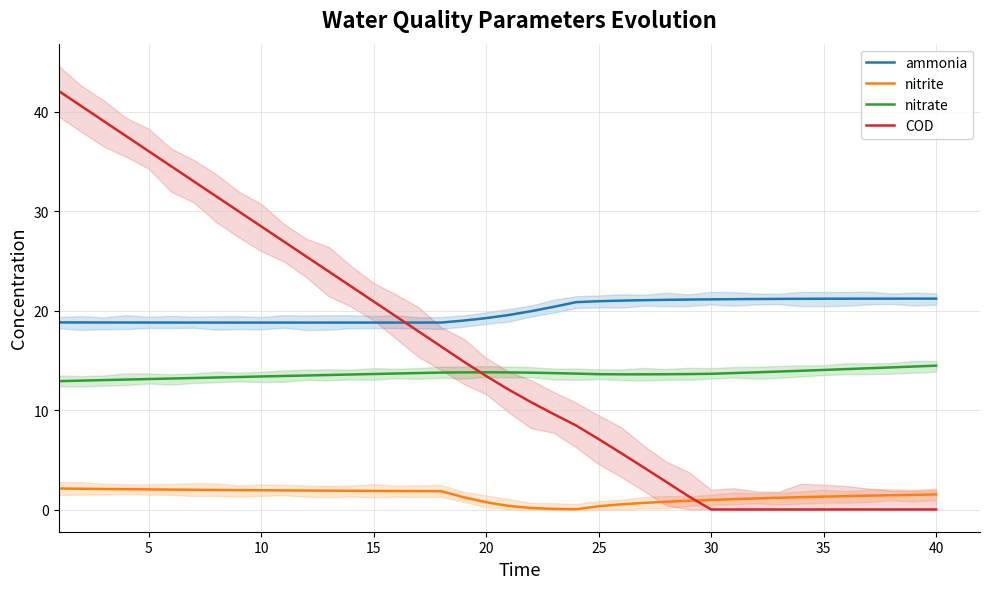

True or false: nitrate and ammonia cross at least once.

False